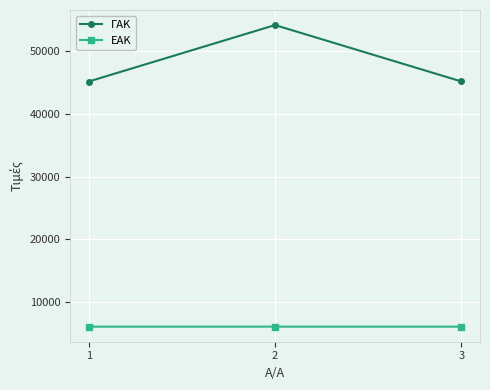

Which series has the widest spread of values?

ΓΑΚ